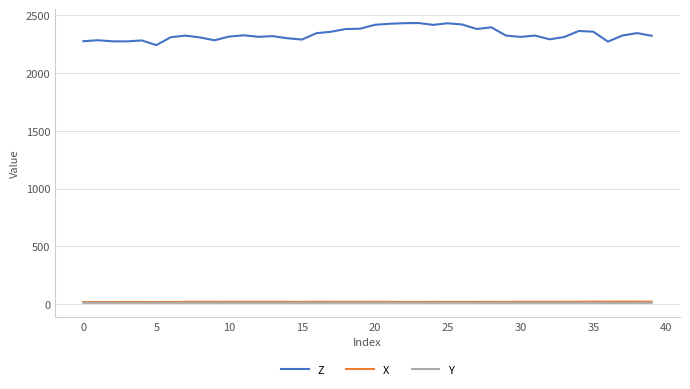

What is the minimum value for Z?

2243.0